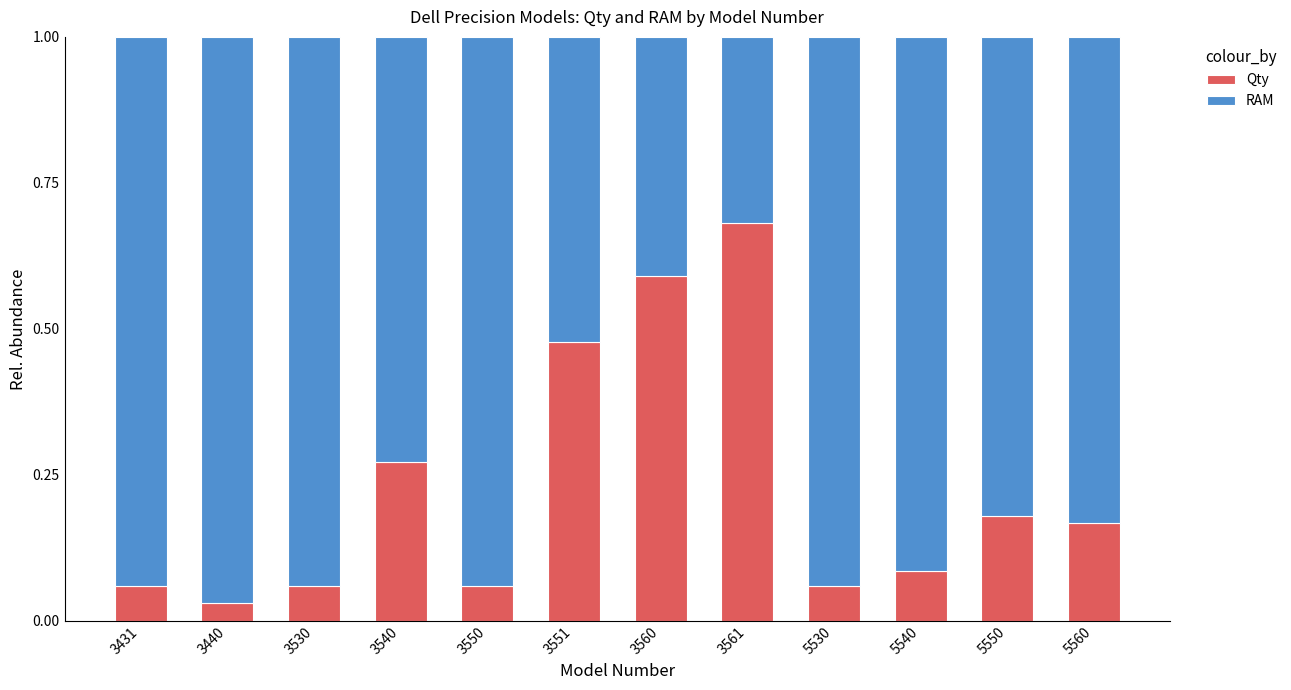

Which category has the lowest value in the Qty series?

3440